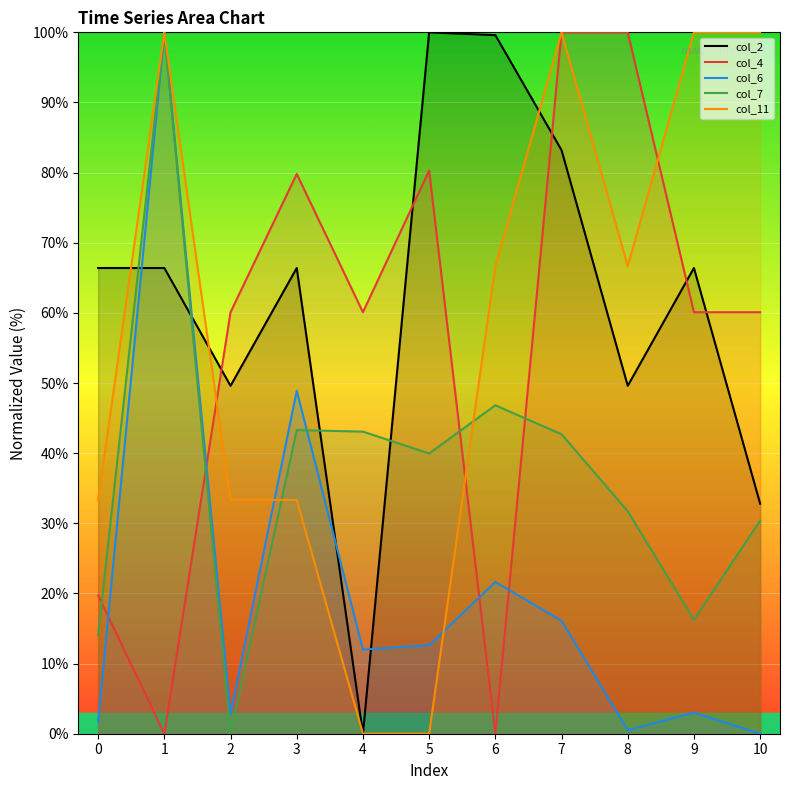

True or false: col_4 has more than 2 points higher than both neighbors.

False